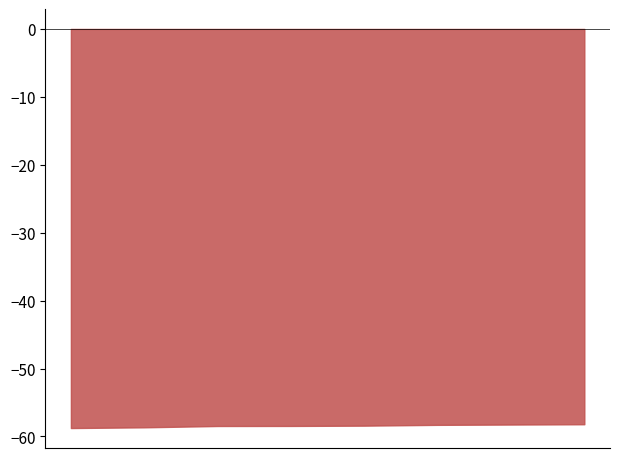

What is the average value?

-58.4